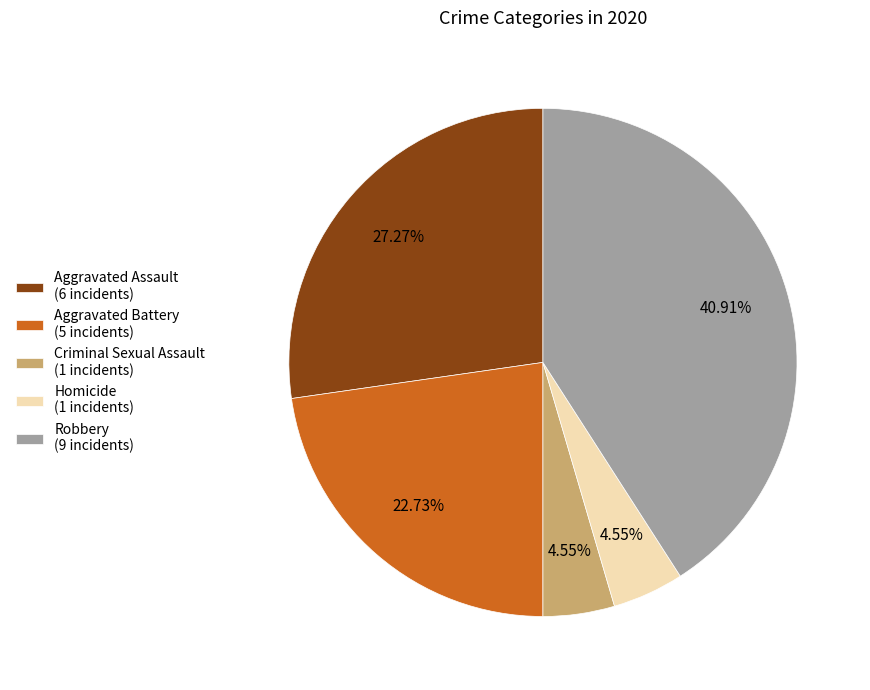

What percentage is the Robbery slice, to the nearest percent?

41%